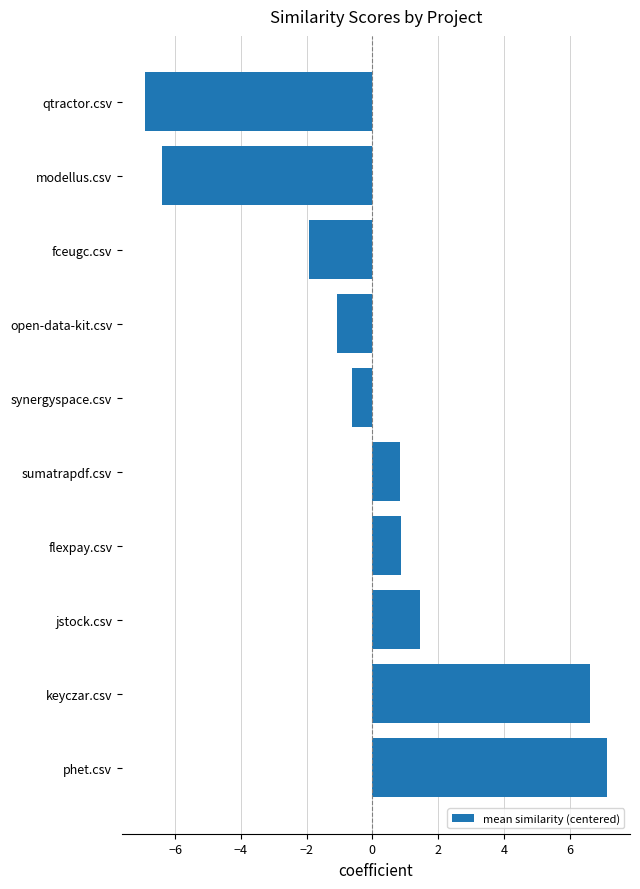

What is the maximum value shown in the chart?

7.1